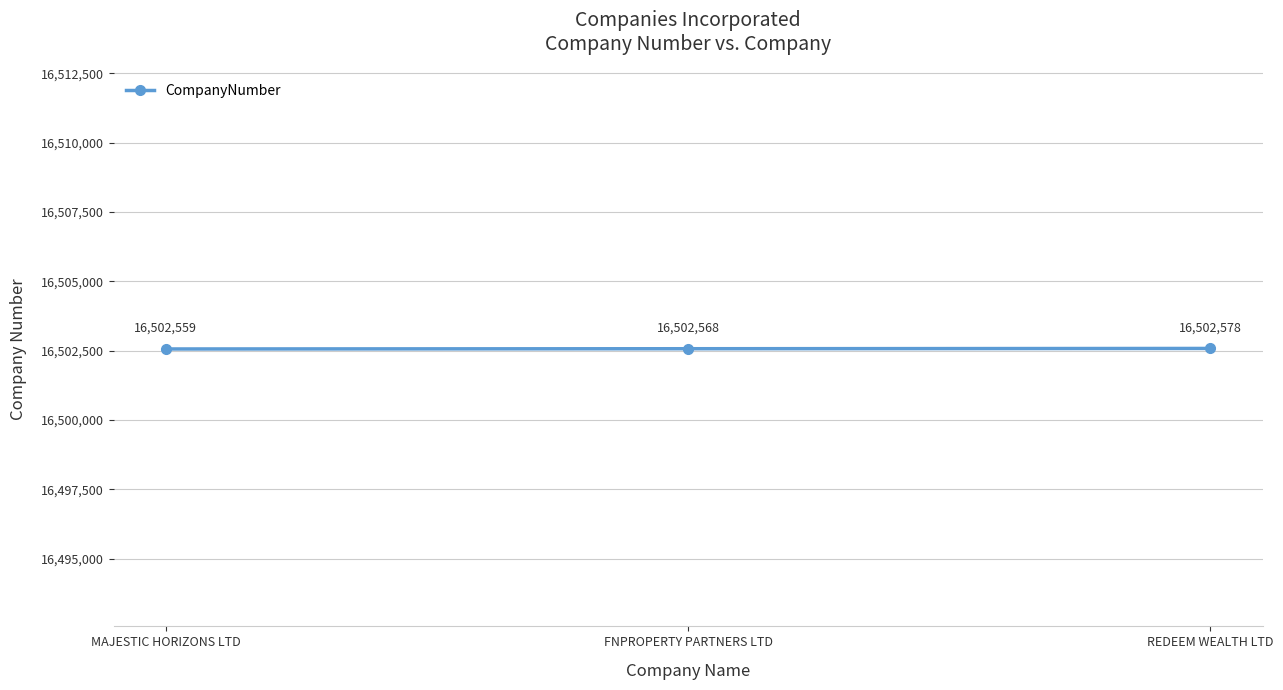

What is the average value?

16502568